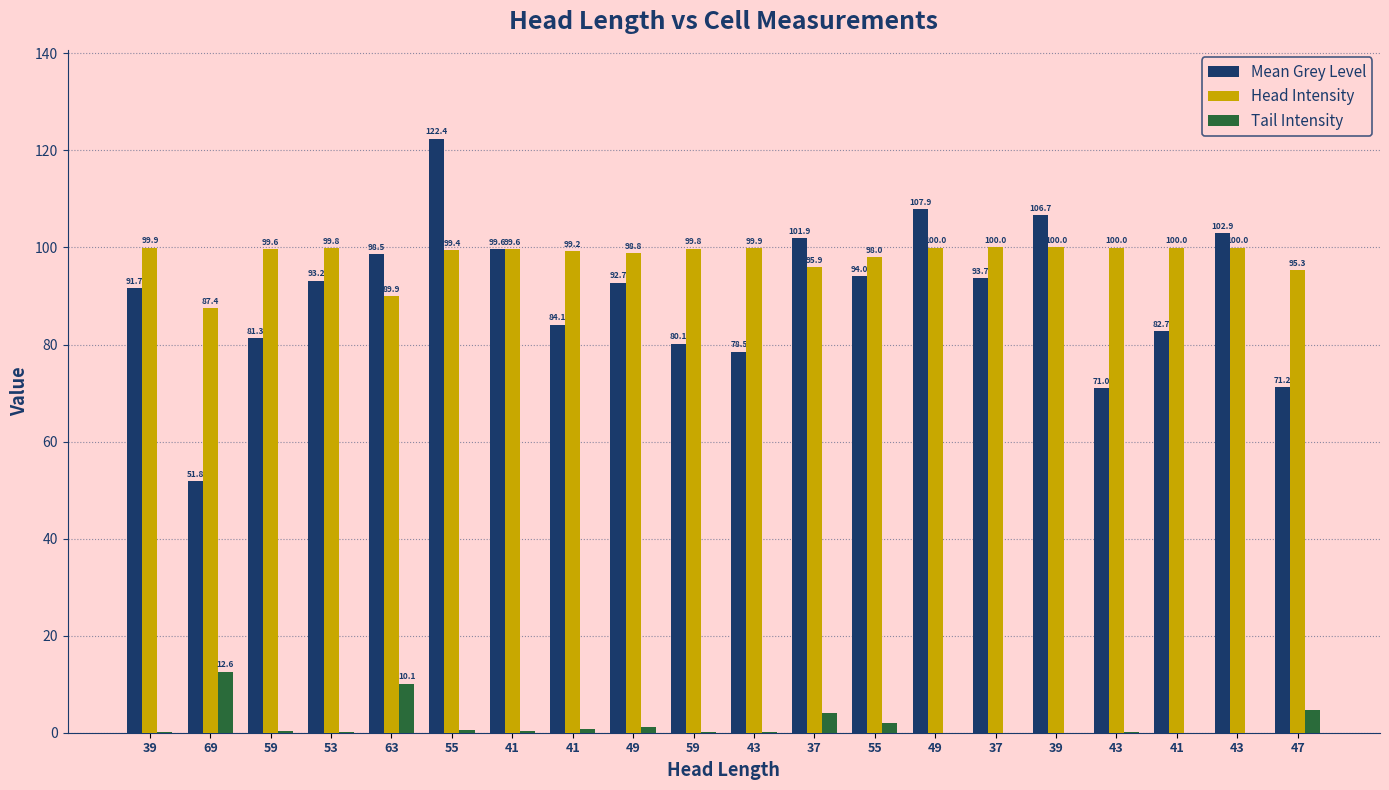

What is the difference between the highest and lowest values at 41?

99.2